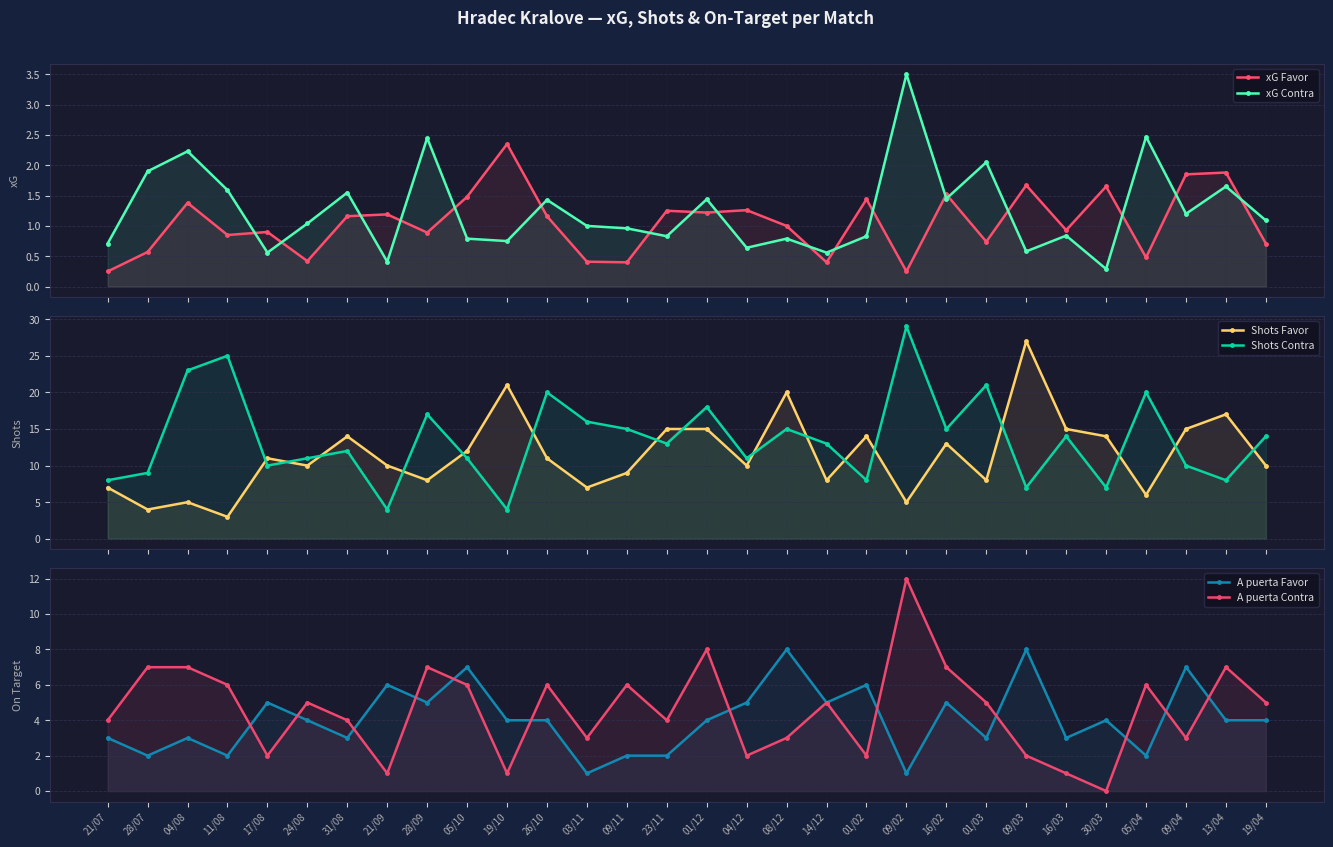

What is the maximum value for xG Favor?

2.4